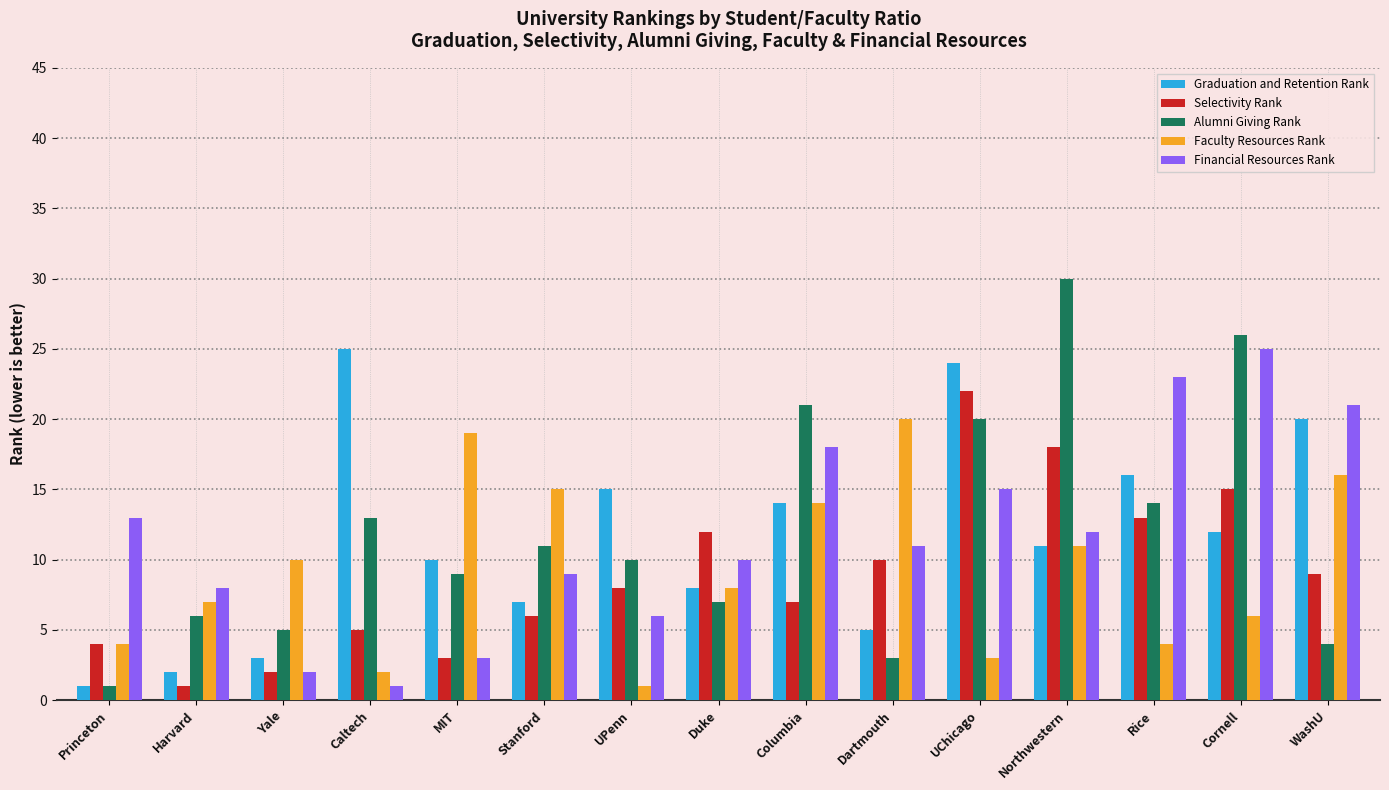

What are all the series names shown in the legend?

Graduation and Retention Rank, Selectivity Rank, Alumni Giving Rank, Faculty Resources Rank, Financial Resources Rank